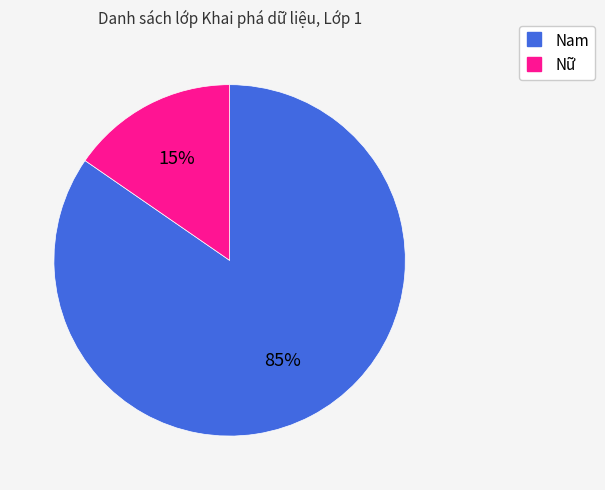

Do Nam and Nữ together represent more than half of the pie?

Yes